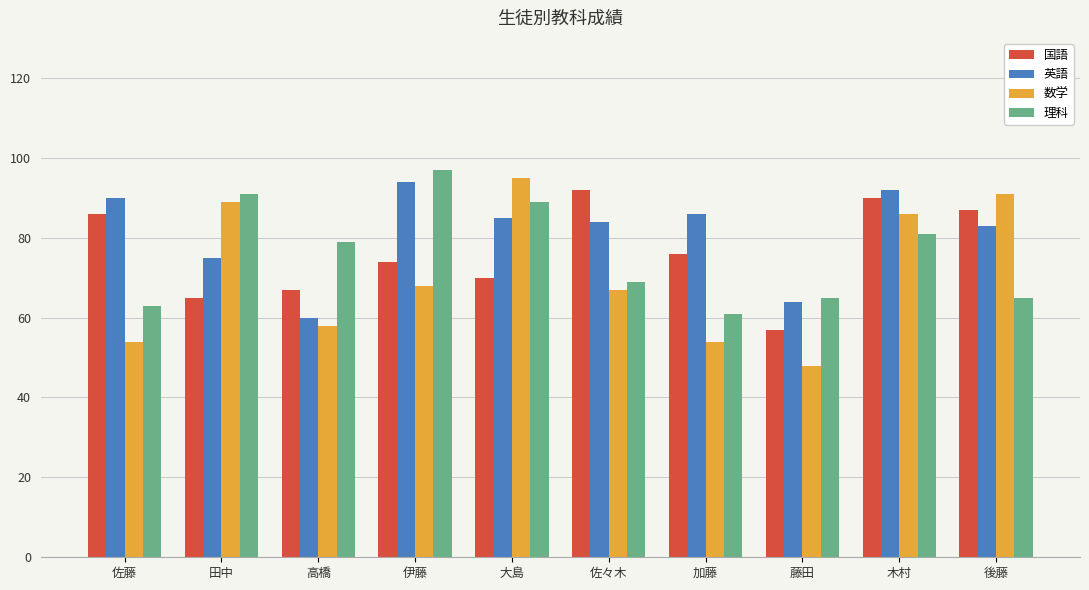

The 理科 series shows 125 at 木村. True or false?

False